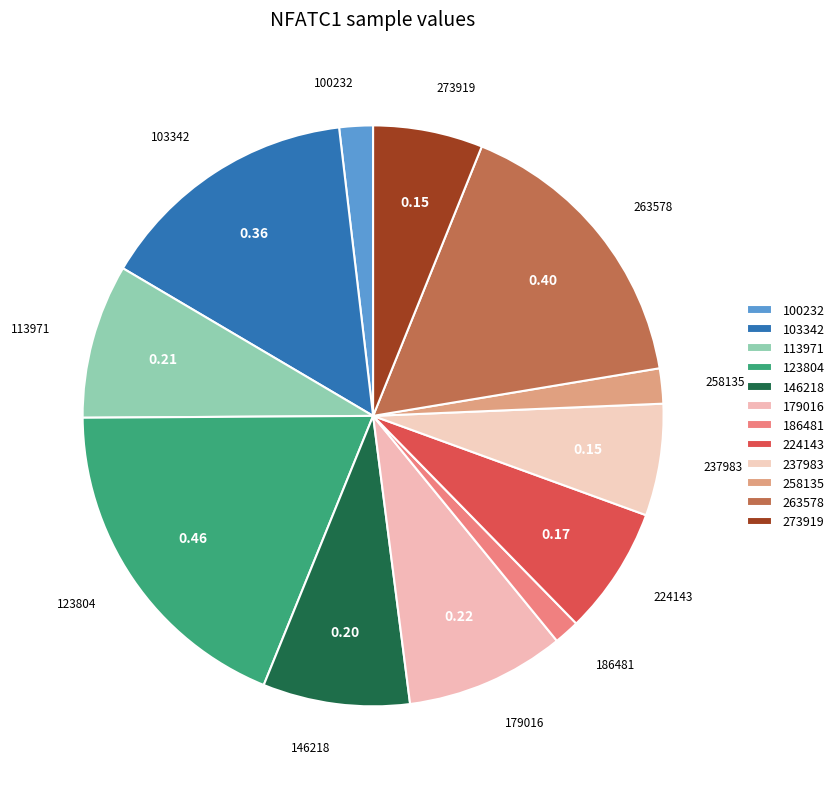

Is it true that 263578 is 16% of the pie?

True